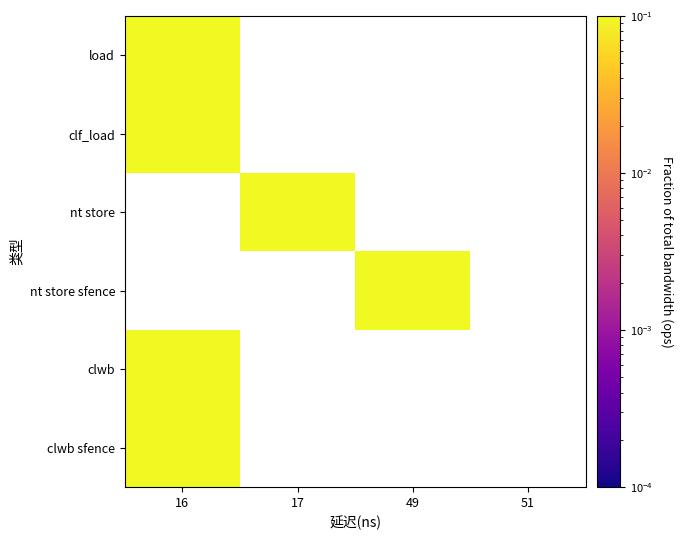

Which has a higher value, 17 or 16?

16